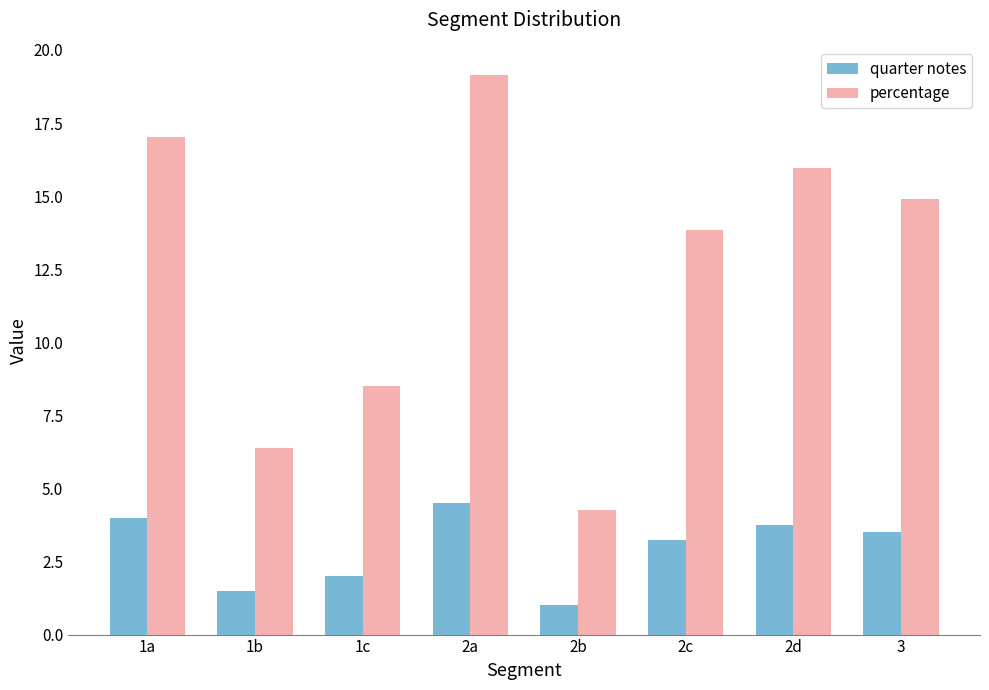

At which category does the chart reach its peak across all series?

2a